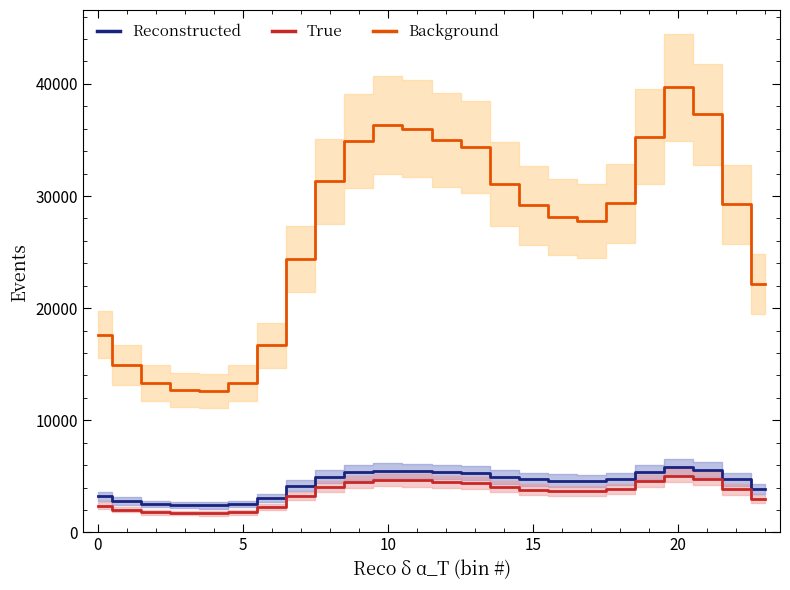

In True, how many points are lower than both neighbors (excluding endpoints)?

2